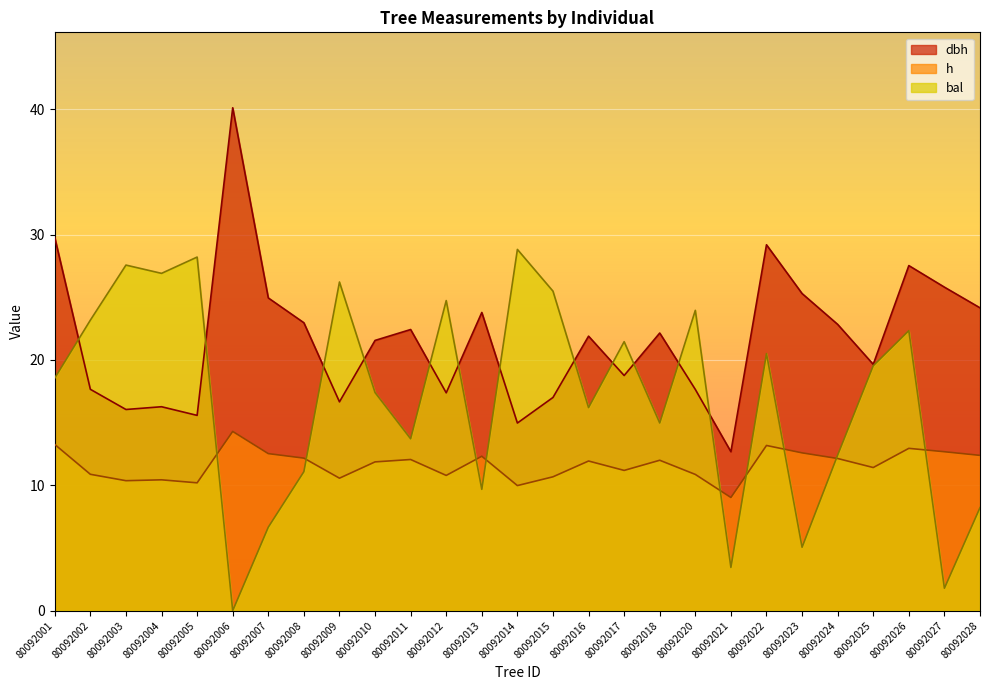

Does the chart display data point markers on the line(s)?

No